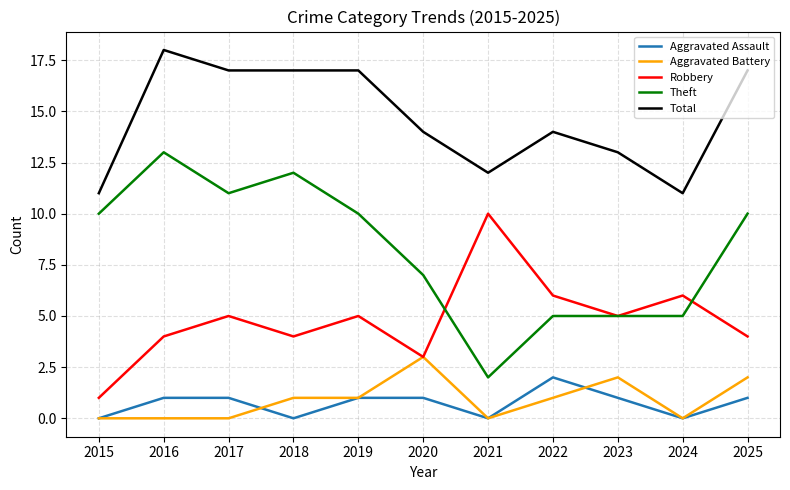

True or false: Robbery has a value of 6 at 2022.

True